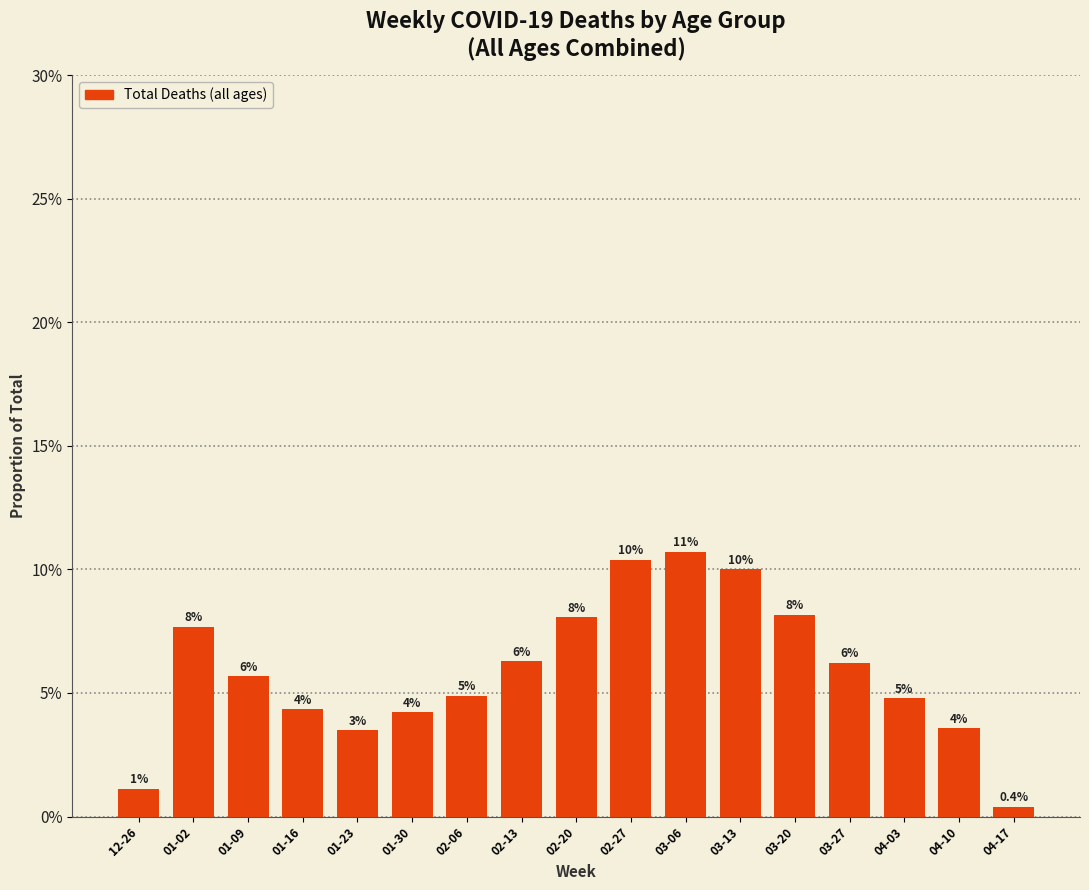

Are the bars horizontal?

No